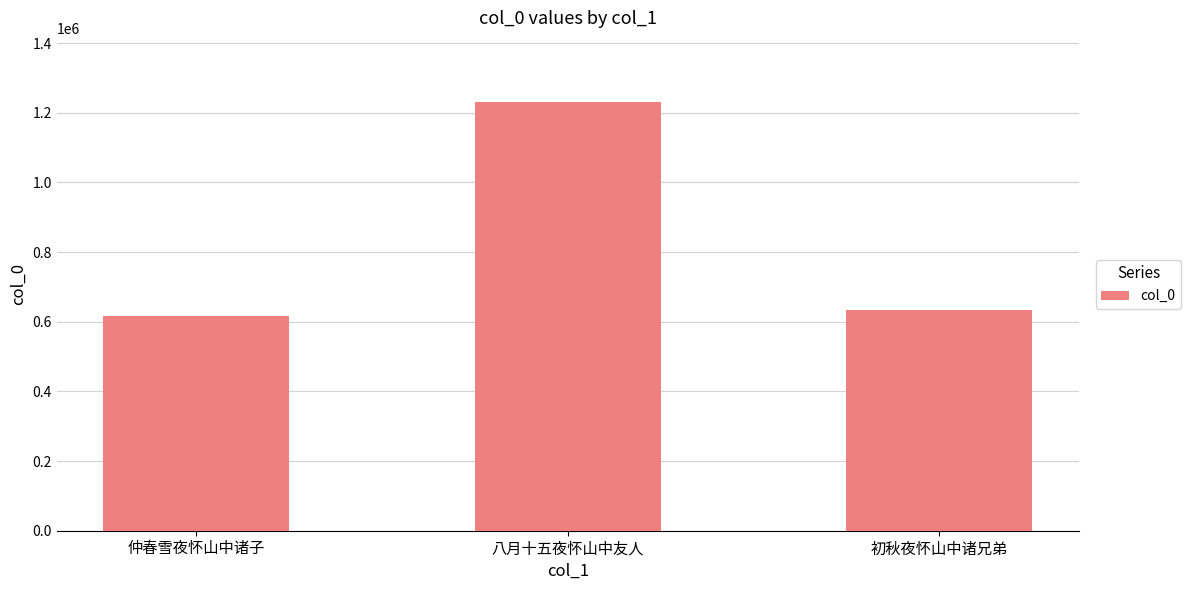

Where is the data nearest to the value 924257?

初秋夜怀山中诸兄弟